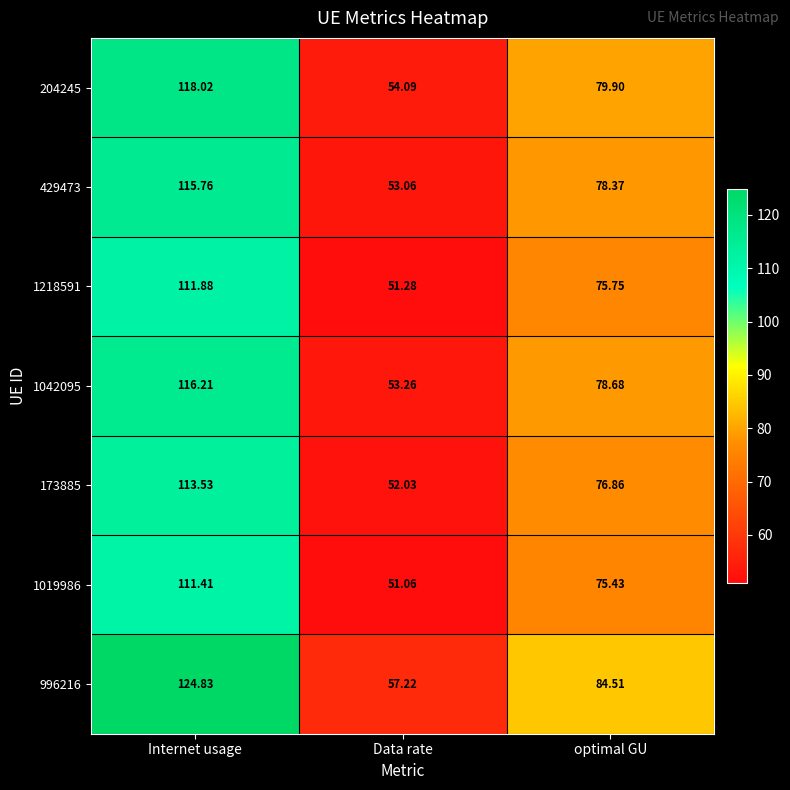

Where is 1042095 nearest to the value 84?

optimal GU